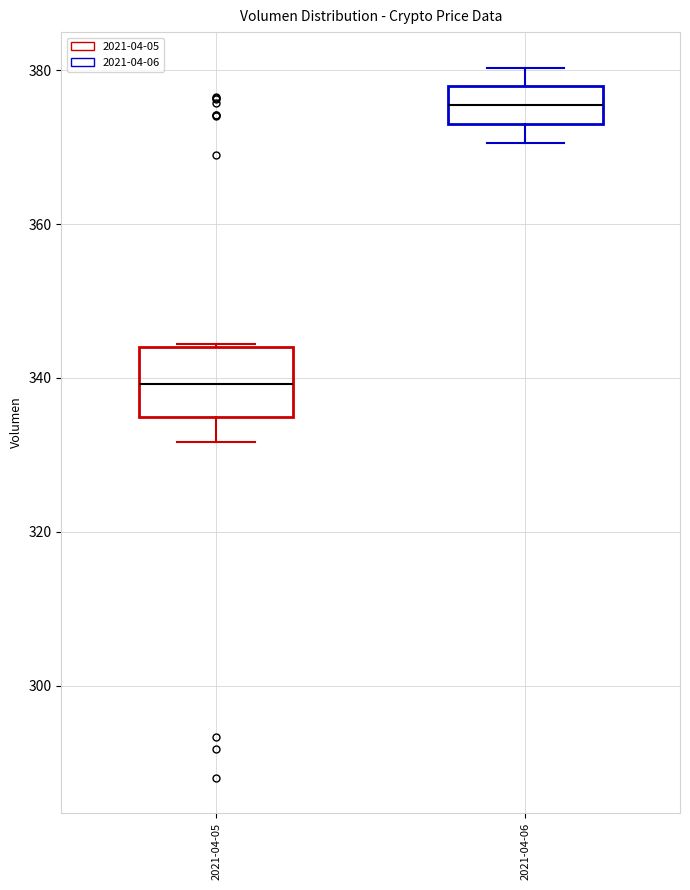

Where does the median line of the box for 2021-04-05 sit on the y-axis? The values are not printed on the chart, so give them approximately, as read against the axis.

340